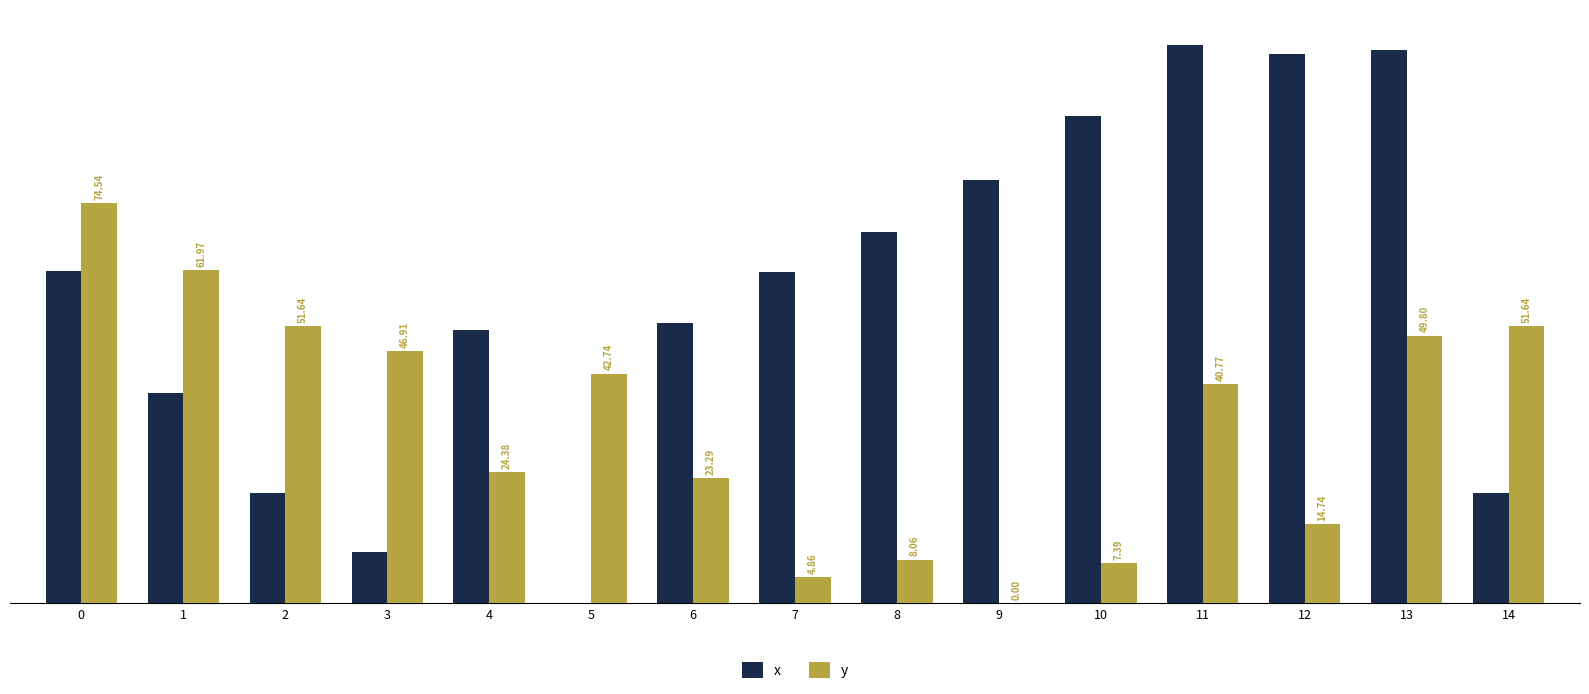

Which series has the largest total across all categories?

x